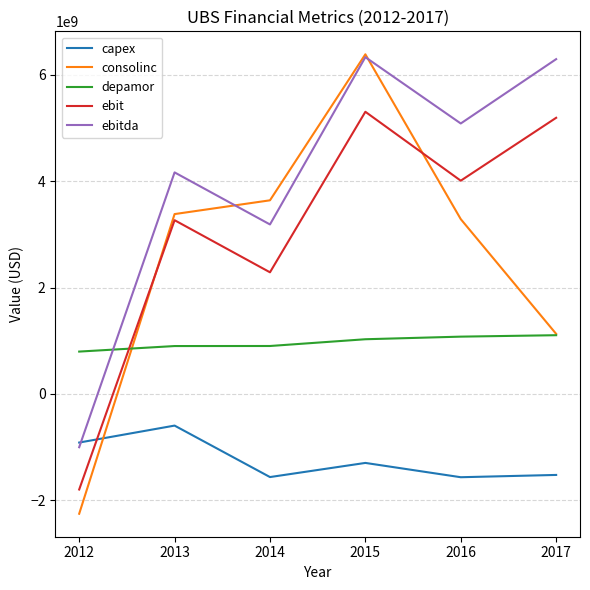

What is the greatest value displayed?

6386000000